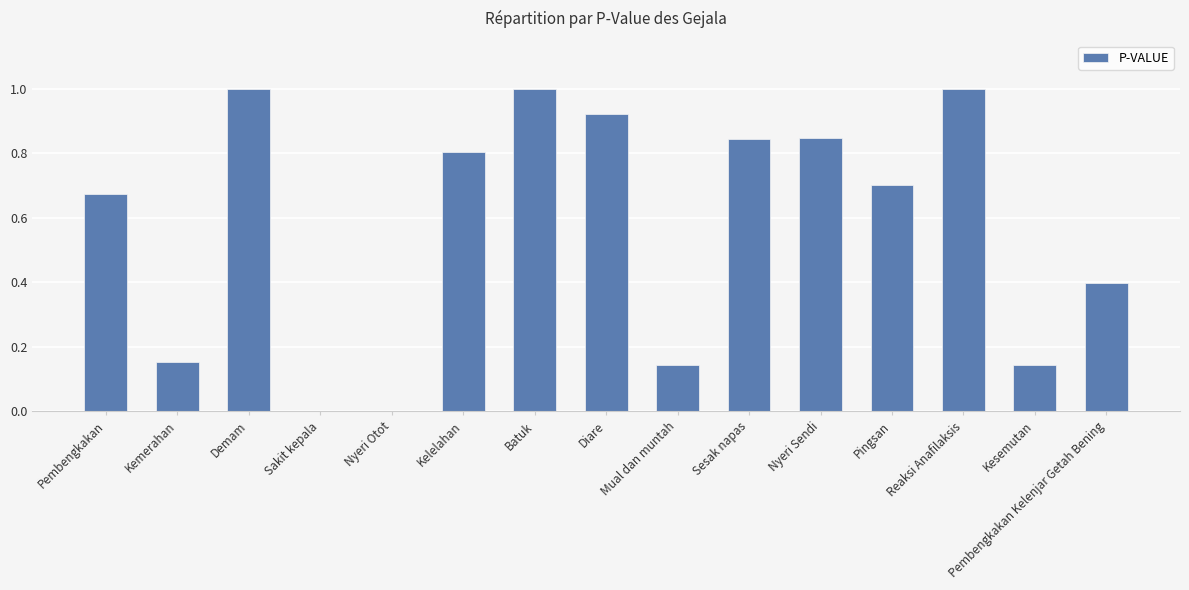

What is the sum of all values?

8.6